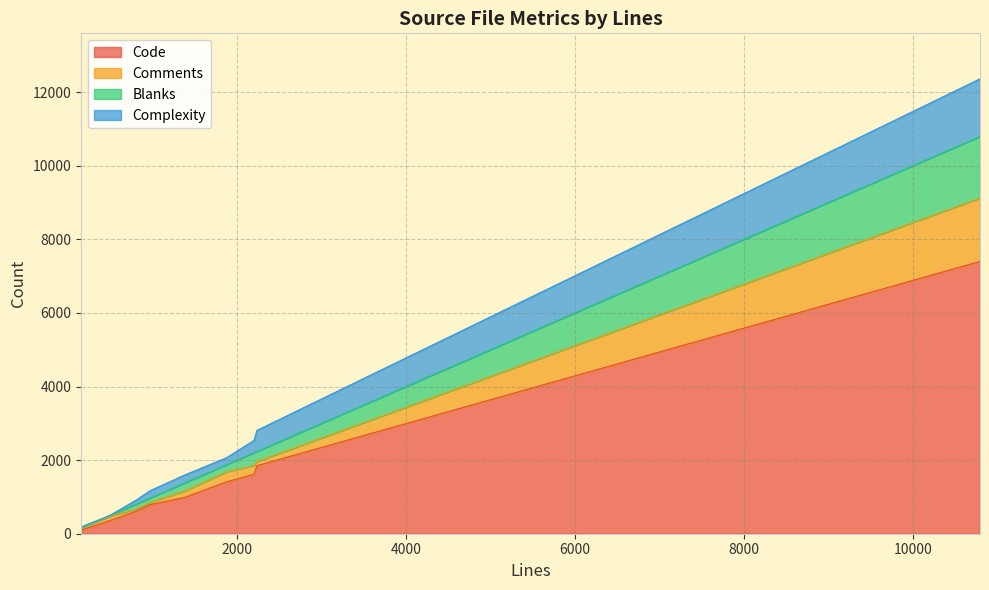

Reading left to right, what are all the values shown in this chart?

Code: test_suite.ctest.in=356	tcd.c=1616	t2.c=985	pi.c=1409	opj_mj2_extract.c=81	j2k.c=7399	convertbmp.c=792	convert.c=1848	compare_dump_files.c=115	color.c=615
Comments: test_suite.ctest.in=120	tcd.c=241	t2.c=175	pi.c=271	opj_mj2_extract.c=52	j2k.c=1722	convertbmp.c=63	convert.c=113	compare_dump_files.c=50	color.c=62
Blanks: test_suite.ctest.in=18	tcd.c=345	t2.c=221	pi.c=197	opj_mj2_extract.c=22	j2k.c=1676	convertbmp.c=118	convert.c=276	compare_dump_files.c=19	color.c=137
Complexity: test_suite.ctest.in=0	tcd.c=332	t2.c=214	pi.c=187	opj_mj2_extract.c=9	j2k.c=1564	convertbmp.c=197	convert.c=571	compare_dump_files.c=29	color.c=109